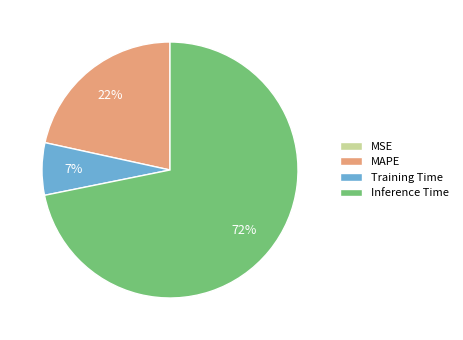

The Training Time slice represents 7% of the pie. True or false?

True